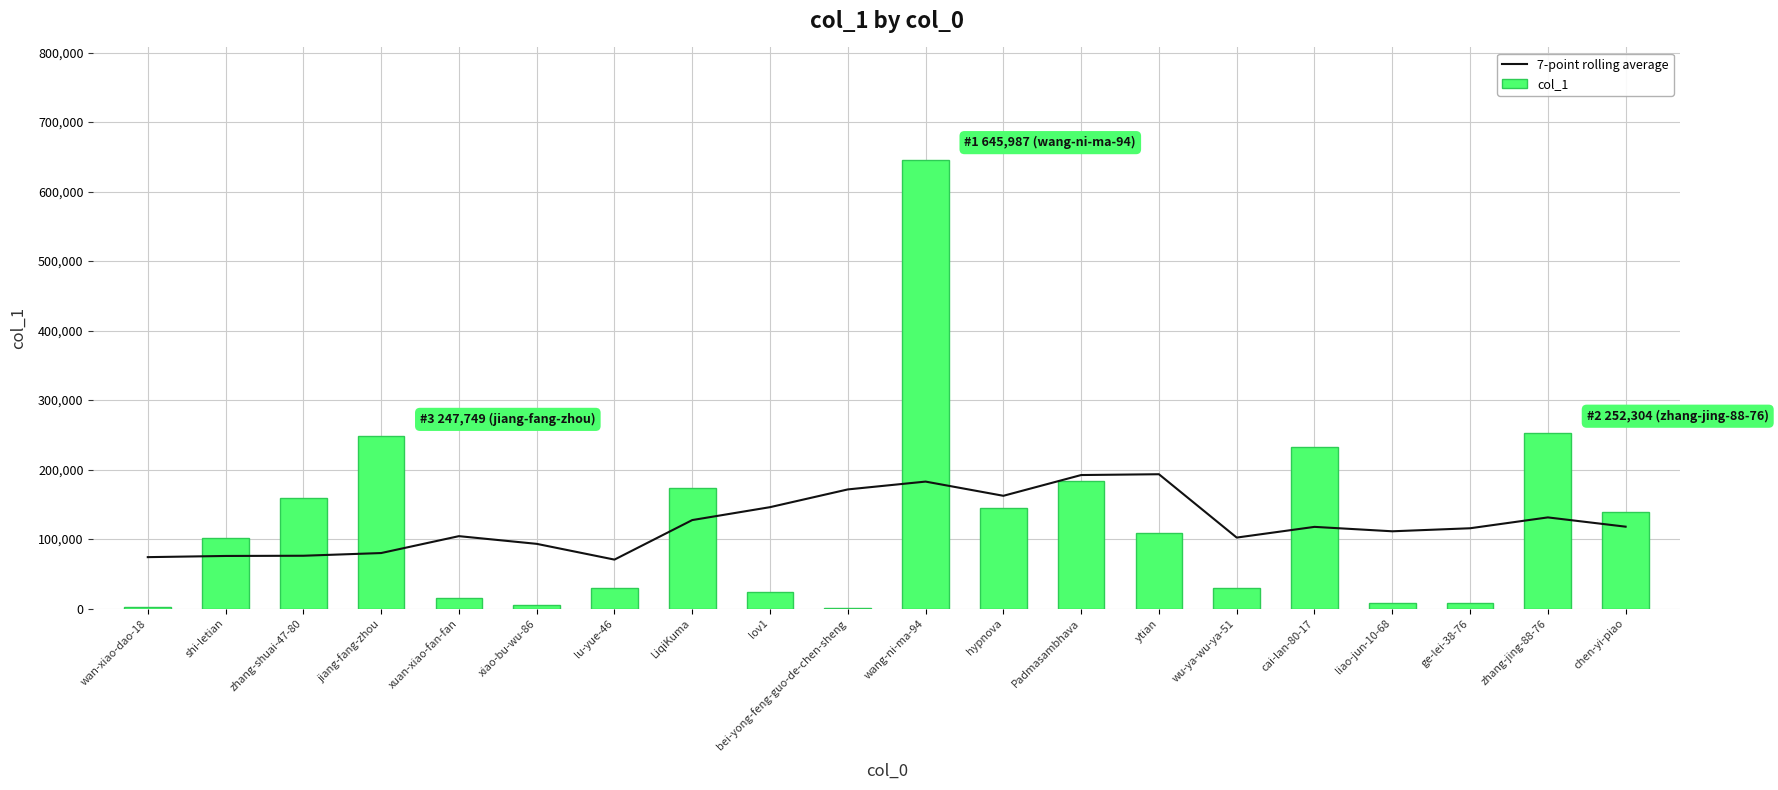

Is the value of 7-point rolling average at zhang-shuai-47-80 greater than the value of col_1 at wu-ya-wu-ya-51?

Yes